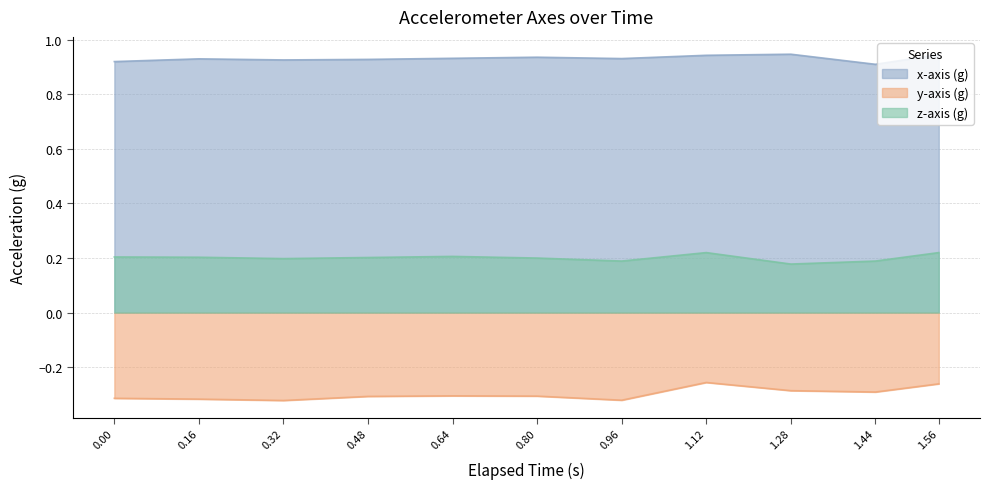

Reading left to right, what are all the values shown in this chart?

x-axis (g): 0.9	0.9	0.9	0.9	0.9	0.9	0.9	0.9	0.9	0.9	0.9
y-axis (g): -0.3	-0.3	-0.3	-0.3	-0.3	-0.3	-0.3	-0.3	-0.3	-0.3	-0.3
z-axis (g): 0.2	0.2	0.2	0.2	0.2	0.2	0.2	0.2	0.2	0.2	0.2